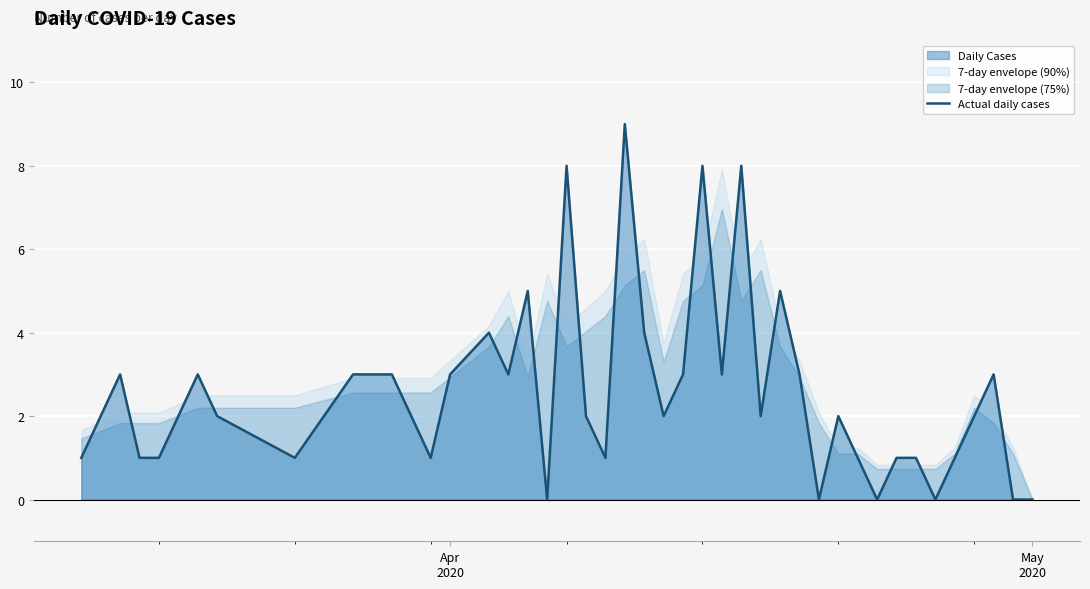

How many values are above zero?

34